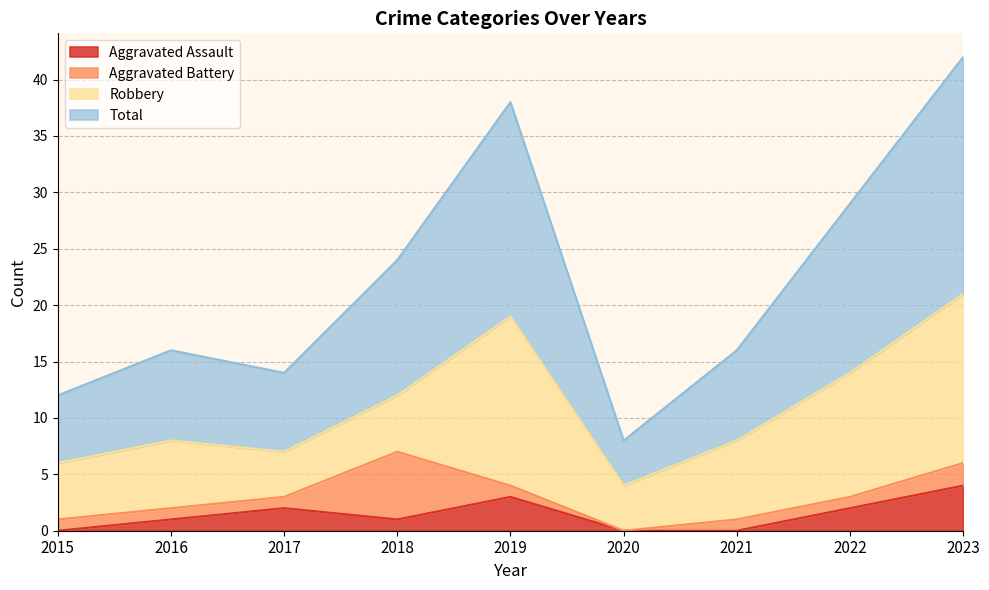

What is the value of the Total point at the 9th from the left?

42